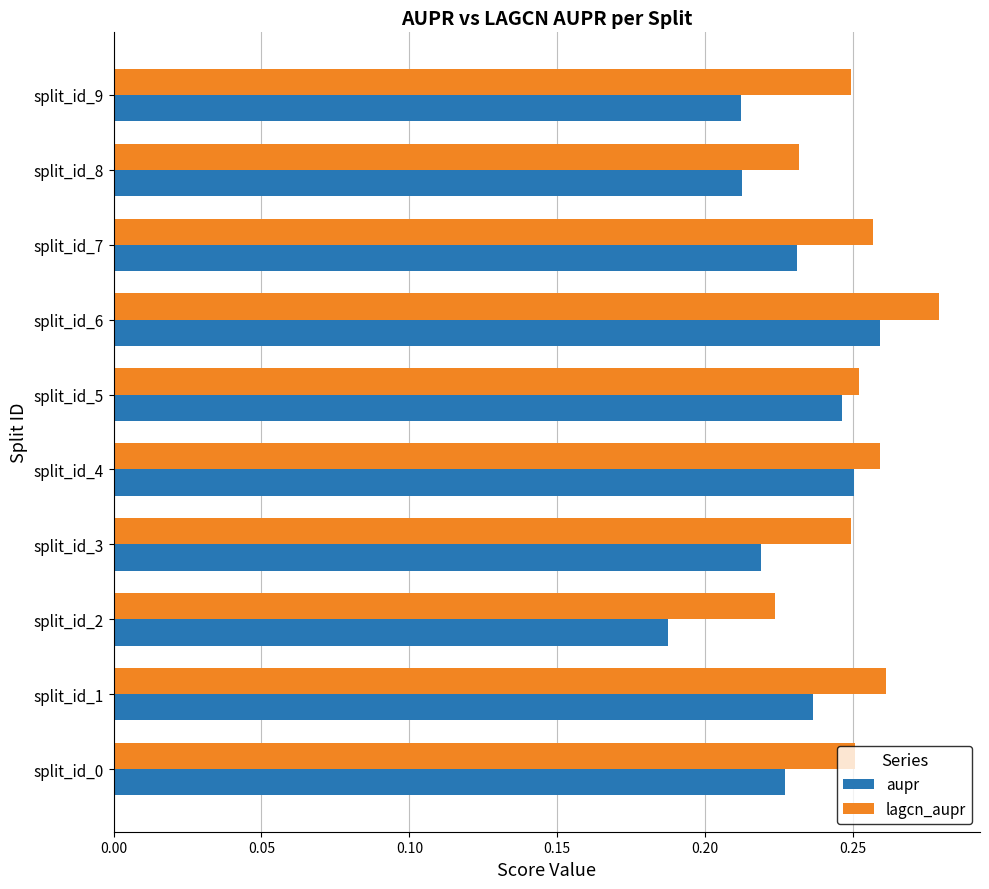

Between split_id_2 and split_id_6, which series saw the biggest shift?

aupr